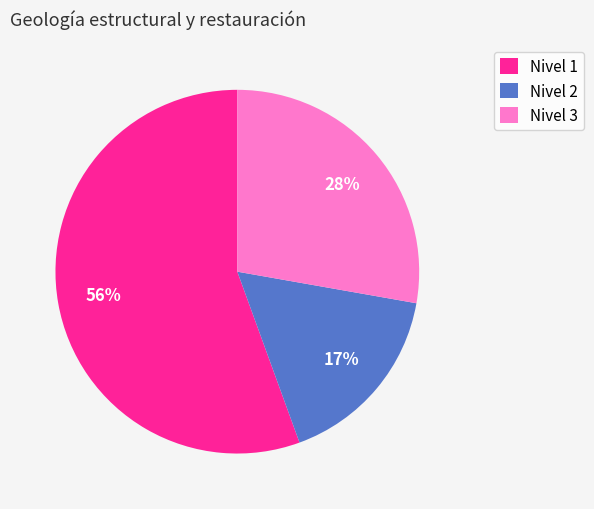

Rank the categories by value from highest to lowest.

Nivel 1, Nivel 3, Nivel 2